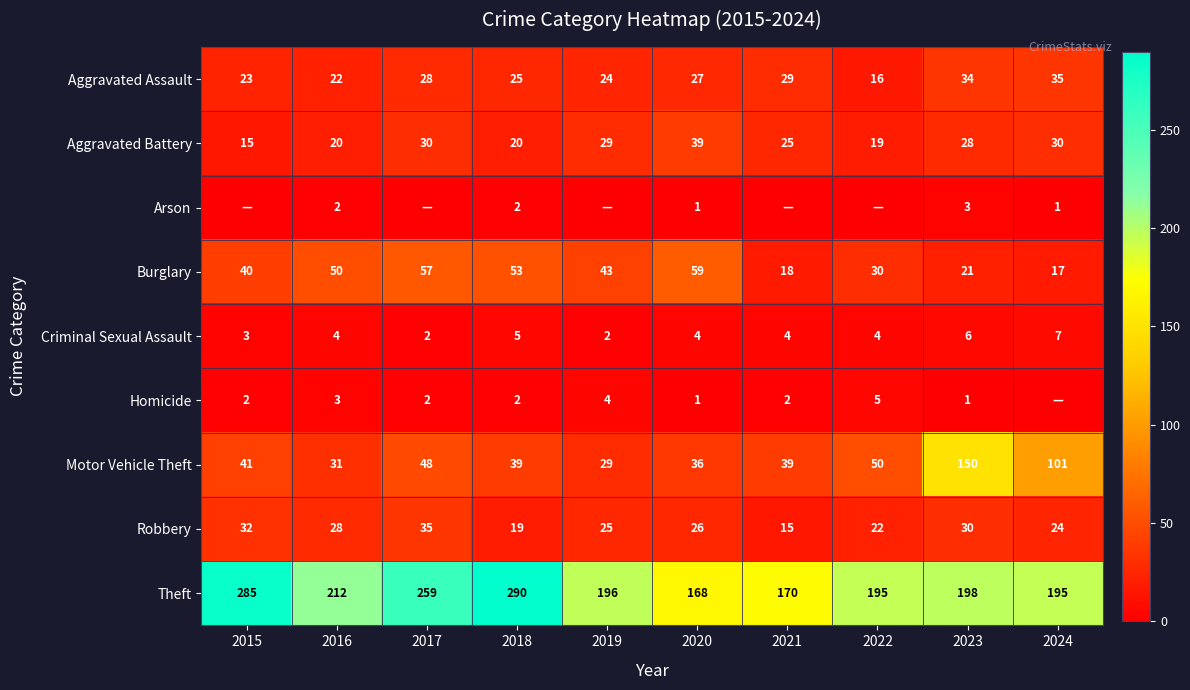

Which category has the highest value in the Aggravated Assault series?

2024